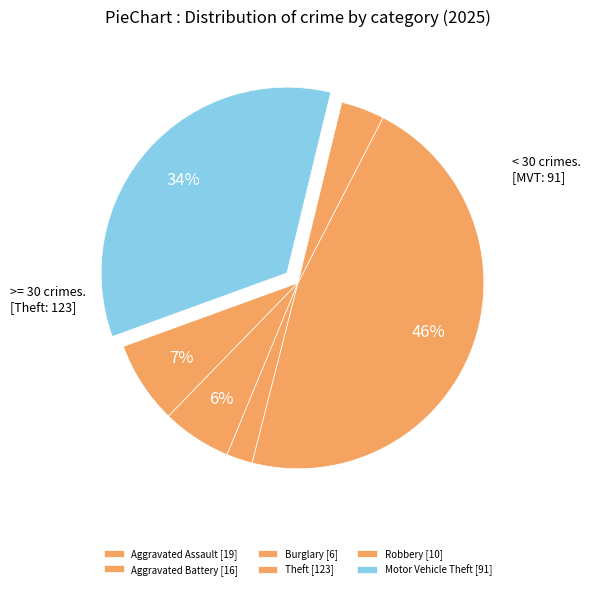

To the nearest percent, what portion does Motor Vehicle Theft represent?

34%